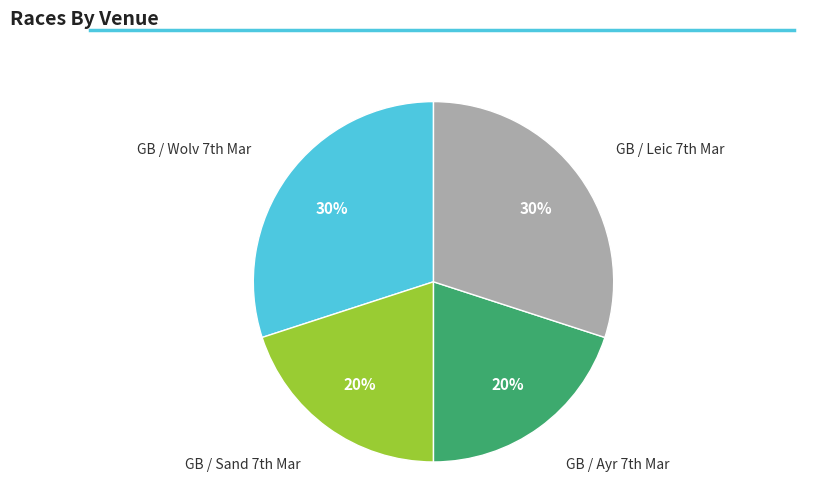

To the nearest percent, what is the average slice percentage?

25%